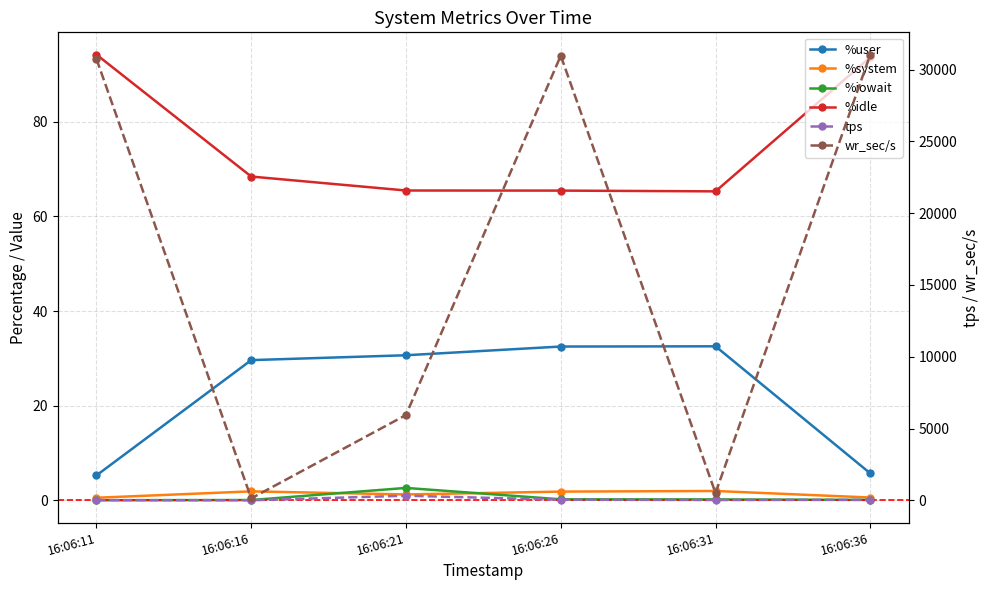

Reading left to right, list all the values displayed in this chart.

%user: 5.3	29.6	30.7	32.5	32.5	5.7
%system: 0.5	1.9	1.2	1.8	2.0	0.6
%iowait: 0.0	0.1	2.6	0.2	0.2	0.1
%idle: 94.2	68.4	65.5	65.5	65.3	93.7
tps: 16.6	2.8	318.6	42.6	21.0	33.4
wr_sec/s: 30744.0	134.4	5942.4	30976.0	504.0	31048.0